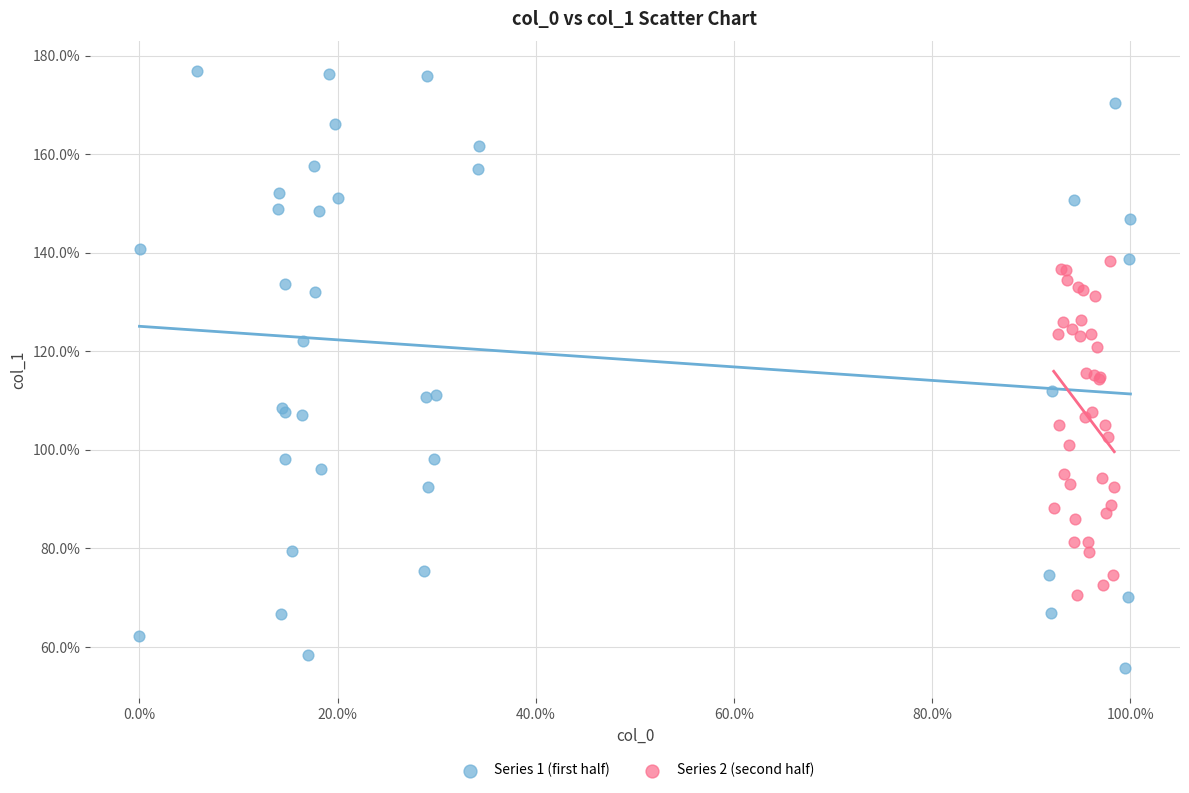

What are all the series names shown in the legend?

Series 1 (first half), Series 2 (second half)